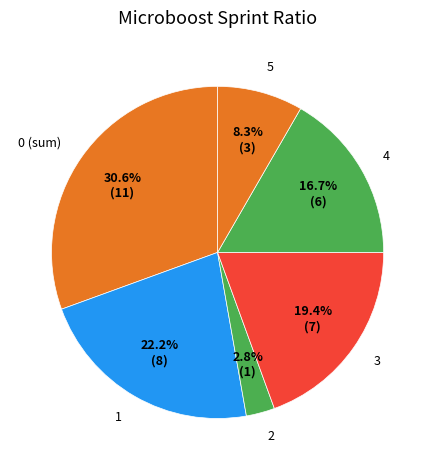

What is the largest slice in the pie chart?

0 (sum)